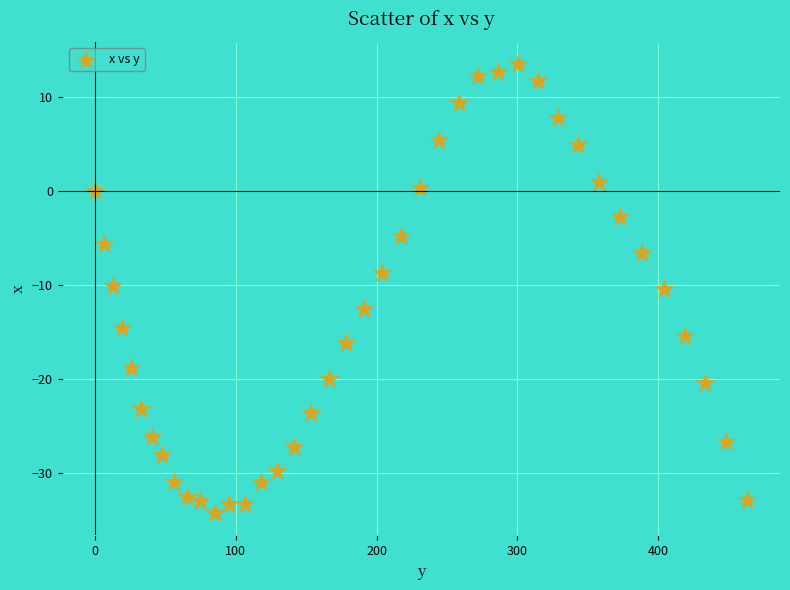

What is the range of Y values (max minus min)?

47.8